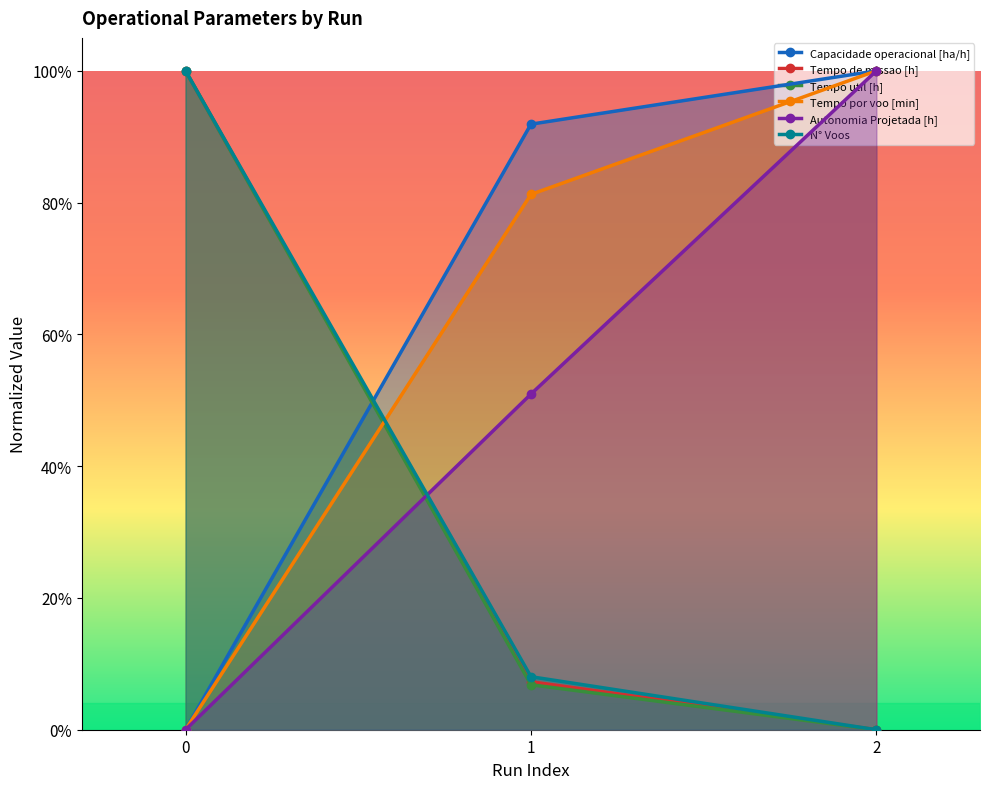

True or false: Tempo util [h] has a value of 0.1 at 1.

True